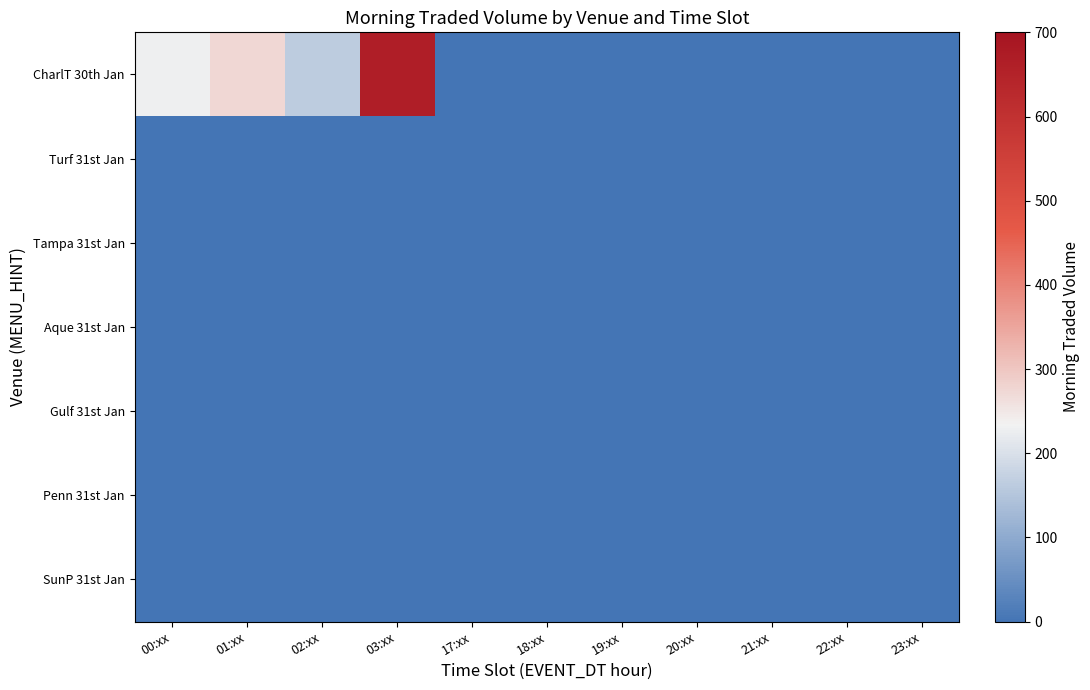

Reading right to left, extract all data points from this chart.

CharlT 30th Jan: 23:xx=0.0	22:xx=0.0	21:xx=0.0	20:xx=0.0	19:xx=0.0	18:xx=0.0	17:xx=0.0	03:xx=663.3	02:xx=164.1	01:xx=274.5	00:xx=227.5
Turf 31st Jan: 23:xx=0.0	22:xx=0.0	21:xx=0.0	20:xx=0.0	19:xx=0.0	18:xx=0.0	17:xx=0.0	03:xx=0.0	02:xx=0.0	01:xx=0.0	00:xx=0.0
Tampa 31st Jan: 23:xx=0.0	22:xx=0.0	21:xx=0.0	20:xx=0.0	19:xx=0.0	18:xx=0.0	17:xx=0.0	03:xx=0.0	02:xx=0.0	01:xx=0.0	00:xx=0.0
Aque 31st Jan: 23:xx=0.0	22:xx=0.0	21:xx=0.0	20:xx=0.0	19:xx=0.0	18:xx=0.0	17:xx=0.0	03:xx=0.0	02:xx=0.0	01:xx=0.0	00:xx=0.0
Gulf 31st Jan: 23:xx=0.0	22:xx=0.0	21:xx=0.0	20:xx=0.0	19:xx=0.0	18:xx=0.0	17:xx=0.0	03:xx=0.0	02:xx=0.0	01:xx=0.0	00:xx=0.0
Penn 31st Jan: 23:xx=0.0	22:xx=0.0	21:xx=0.0	20:xx=0.0	19:xx=0.0	18:xx=0.0	17:xx=0.0	03:xx=0.0	02:xx=0.0	01:xx=0.0	00:xx=0.0
SunP 31st Jan: 23:xx=0.0	22:xx=0.0	21:xx=0.0	20:xx=0.0	19:xx=0.0	18:xx=0.0	17:xx=0.0	03:xx=0.0	02:xx=0.0	01:xx=0.0	00:xx=0.0